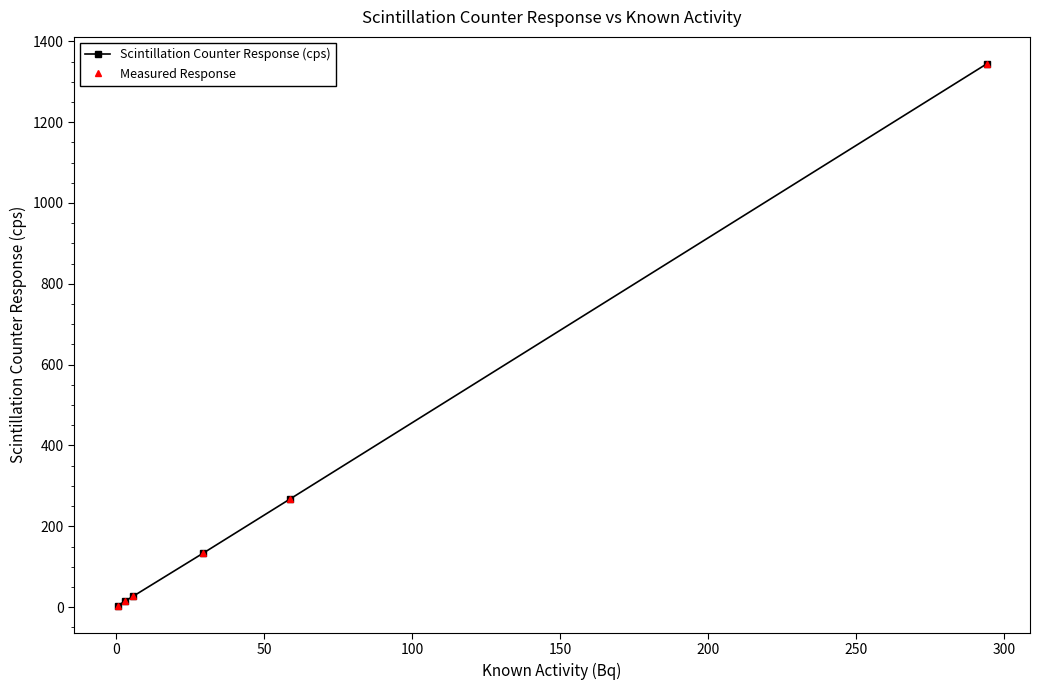

Does the chart have visible grid lines?

No